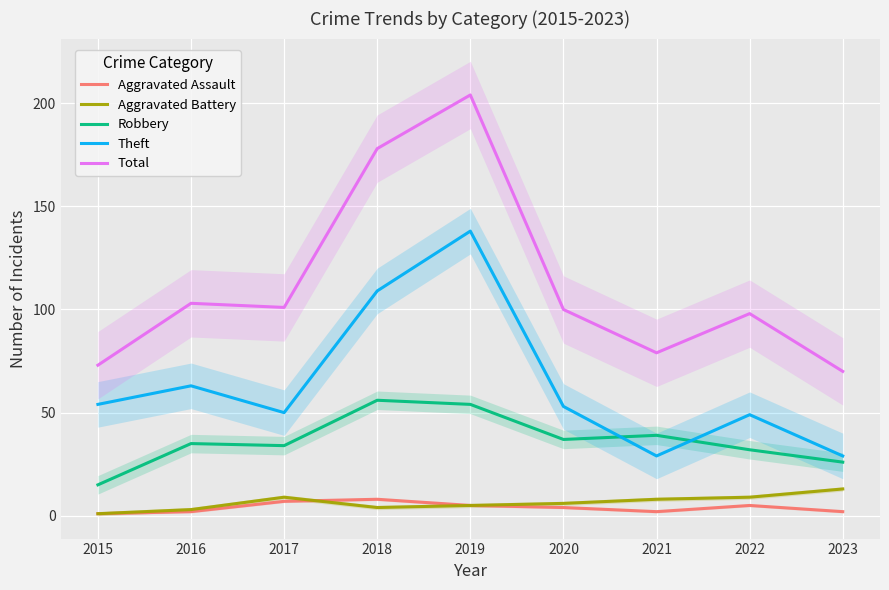

Where is Robbery nearest to the value 35?

2016